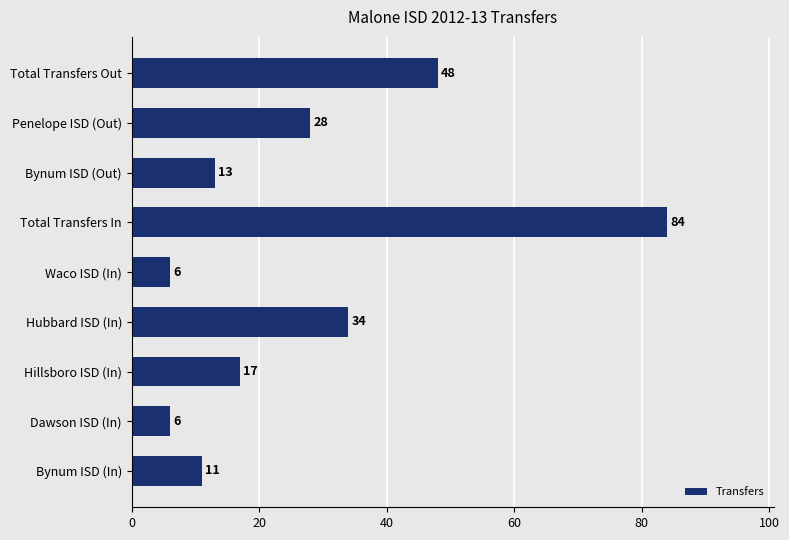

Reading top to bottom, list all the values displayed in this chart.

48	28	13	84	6	34	17	6	11